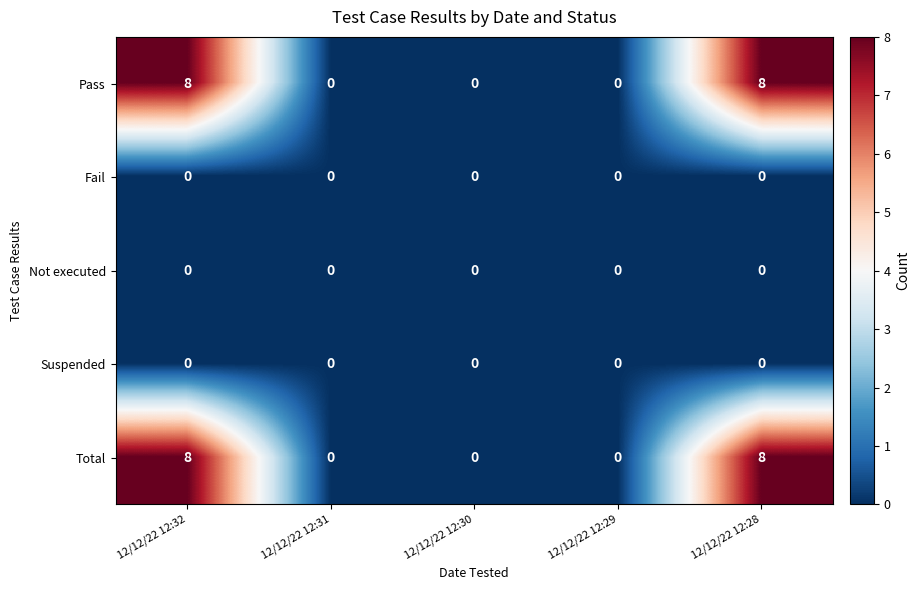

What is the difference between the maximum and minimum values in the Pass series?

8